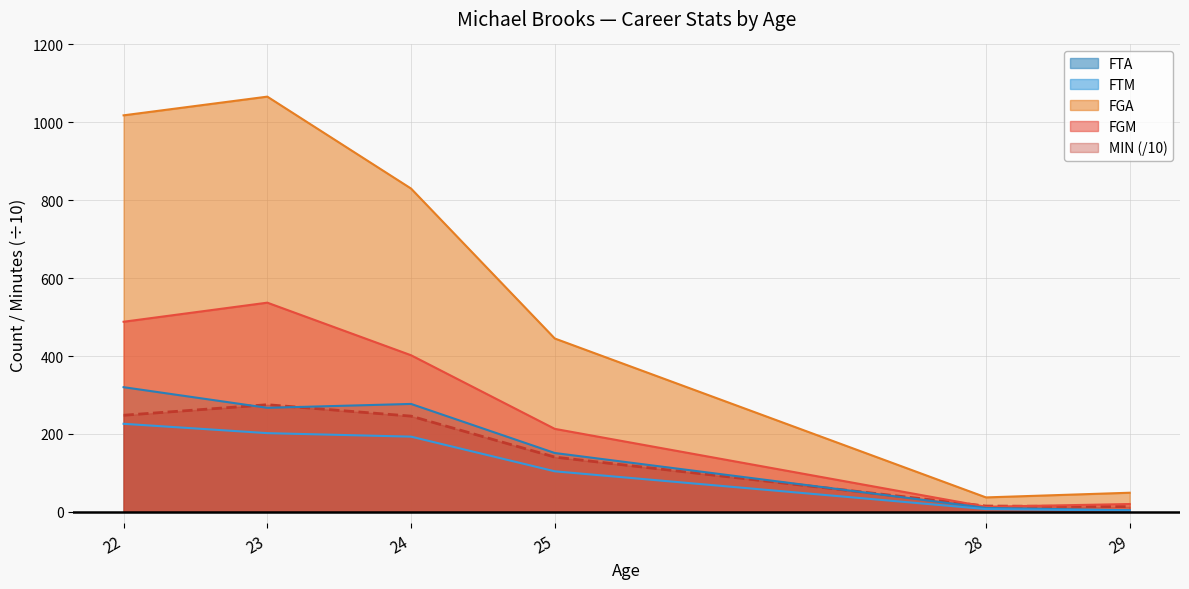

What is the total value across all series at 24?

1947.7